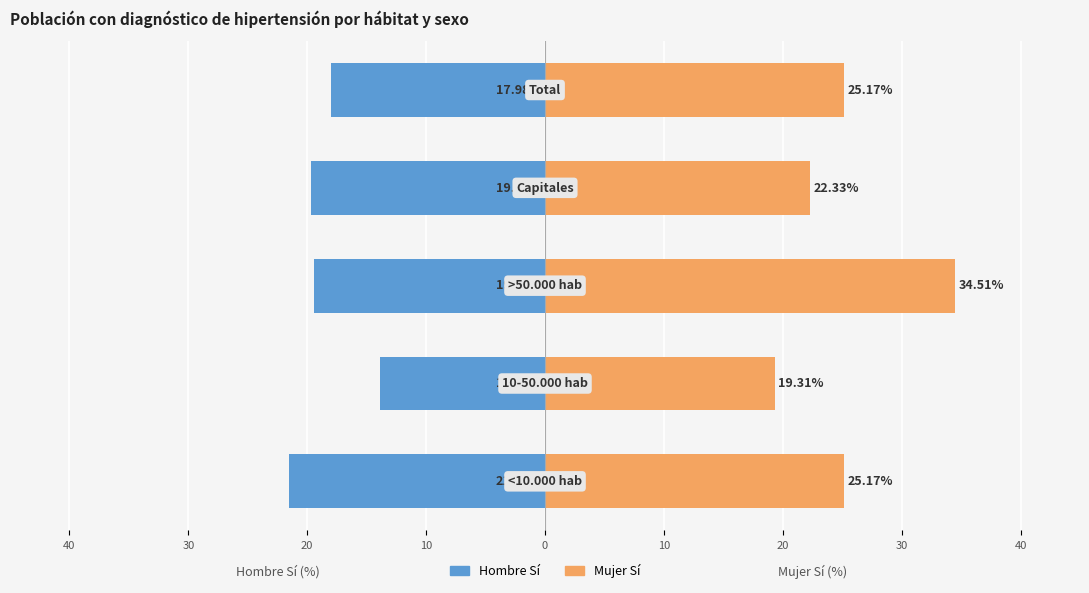

Rank the series by their maximum value, from highest to lowest.

Mujer Sí, Hombre Sí